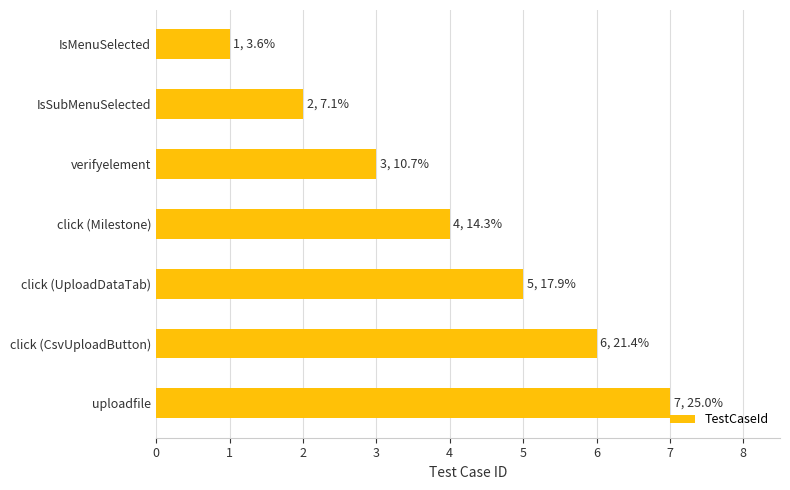

What is the sum of the values at verifyelement and IsMenuSelected?

4